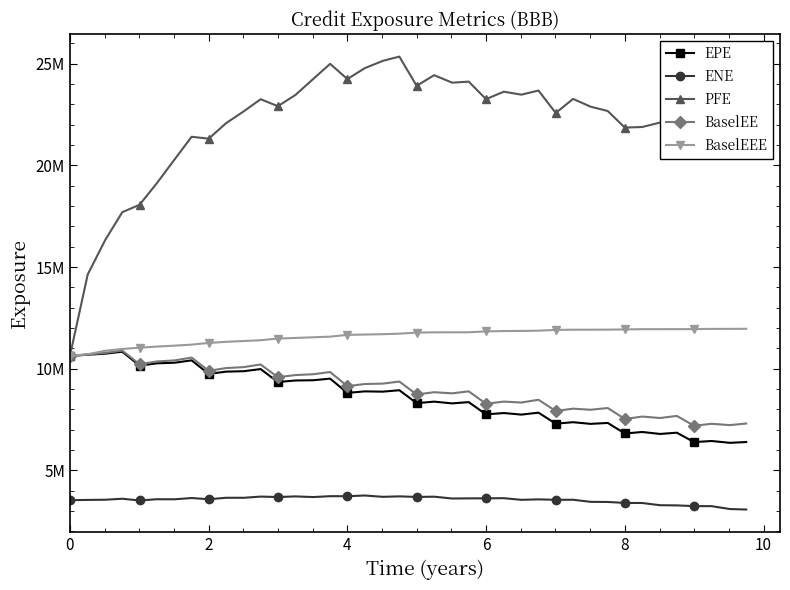

What are all the series names shown in the legend?

EPE, ENE, PFE, BaselEE, BaselEEE